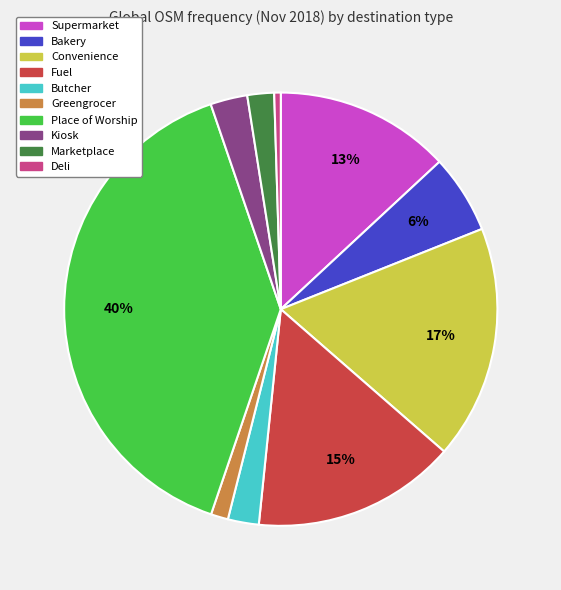

How many segments does this pie chart have?

10